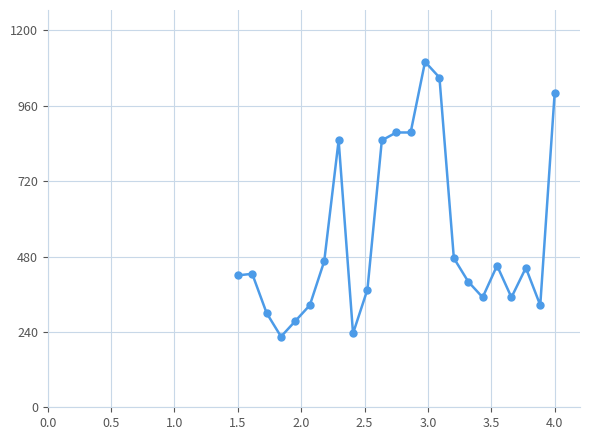

Does the chart display data point markers on the line(s)?

Yes